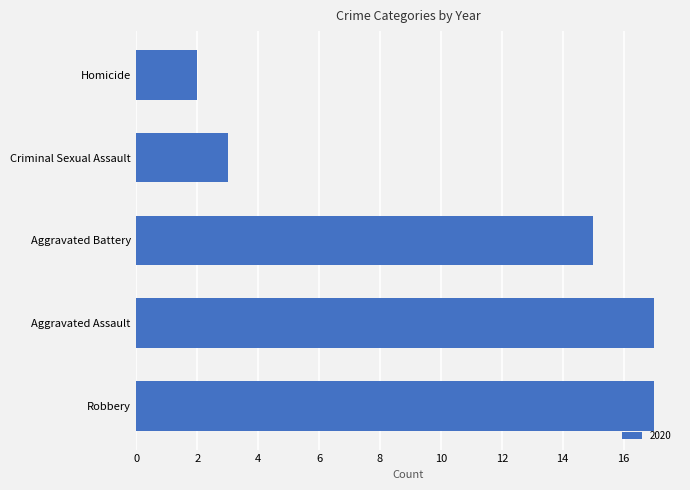

What is the difference between the maximum and minimum values?

15